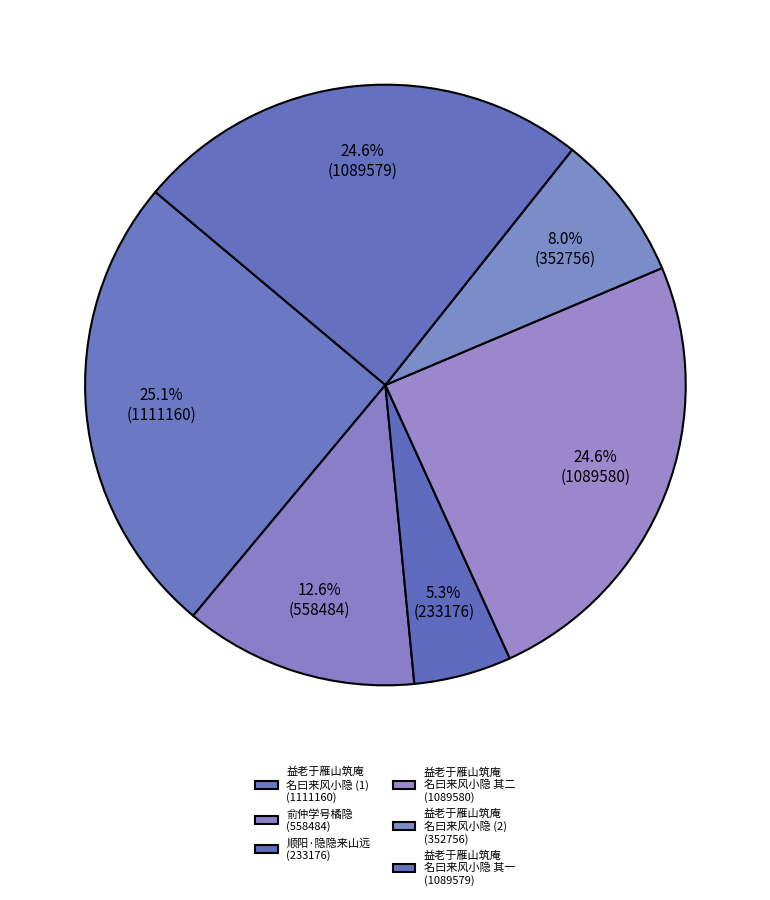

How many segments does this pie chart have?

6